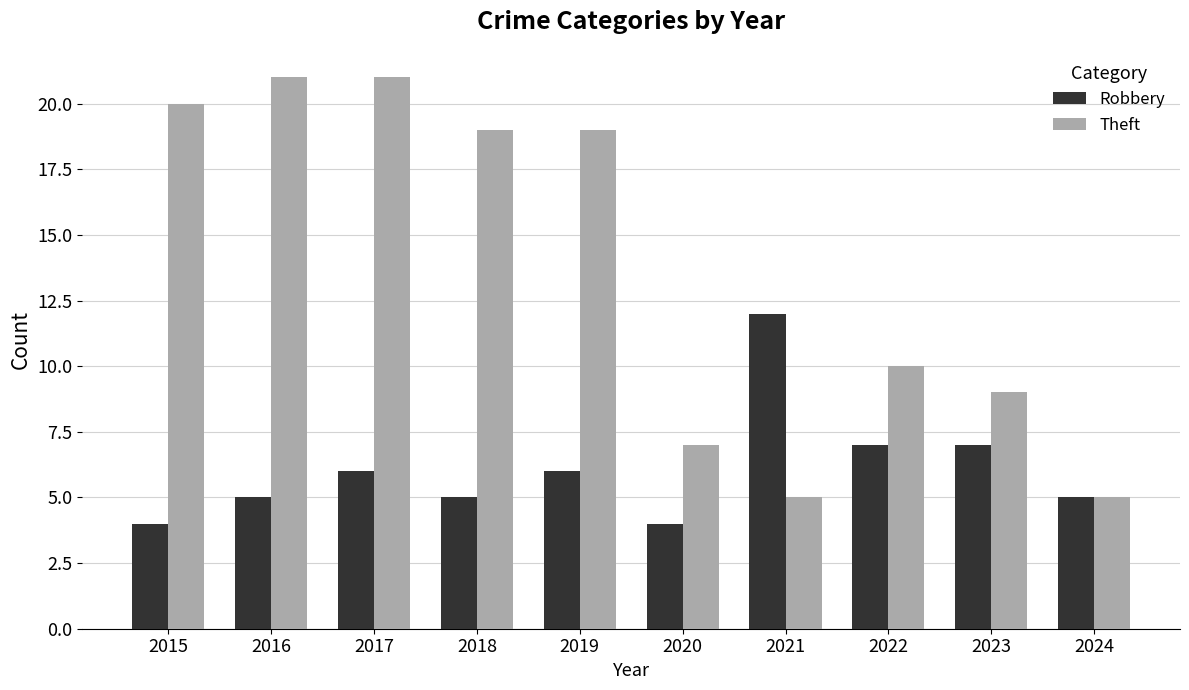

The Theft series shows 19 at 2018. True or false?

True